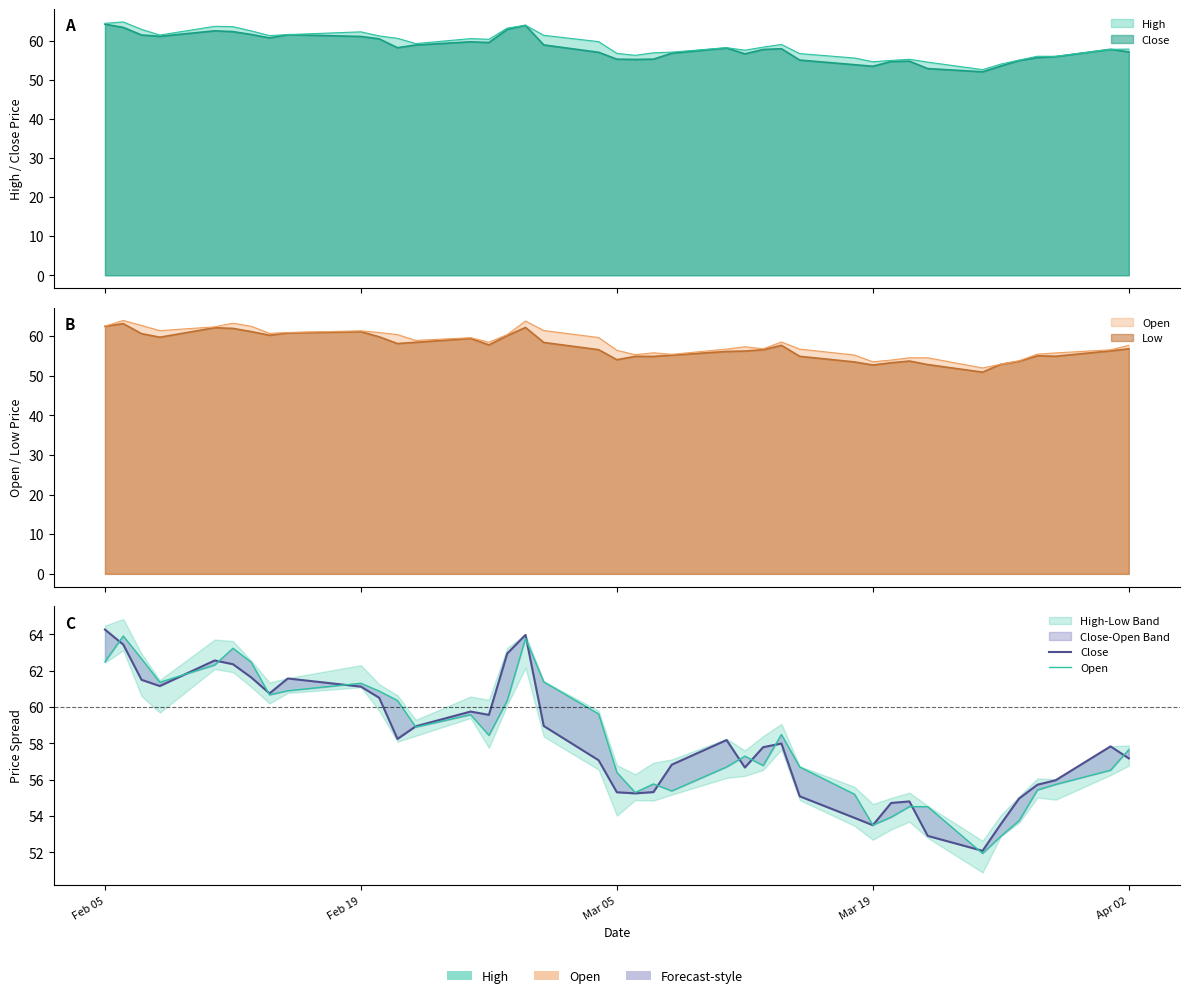

Is it true that Close equals 98.5 at 17?

False